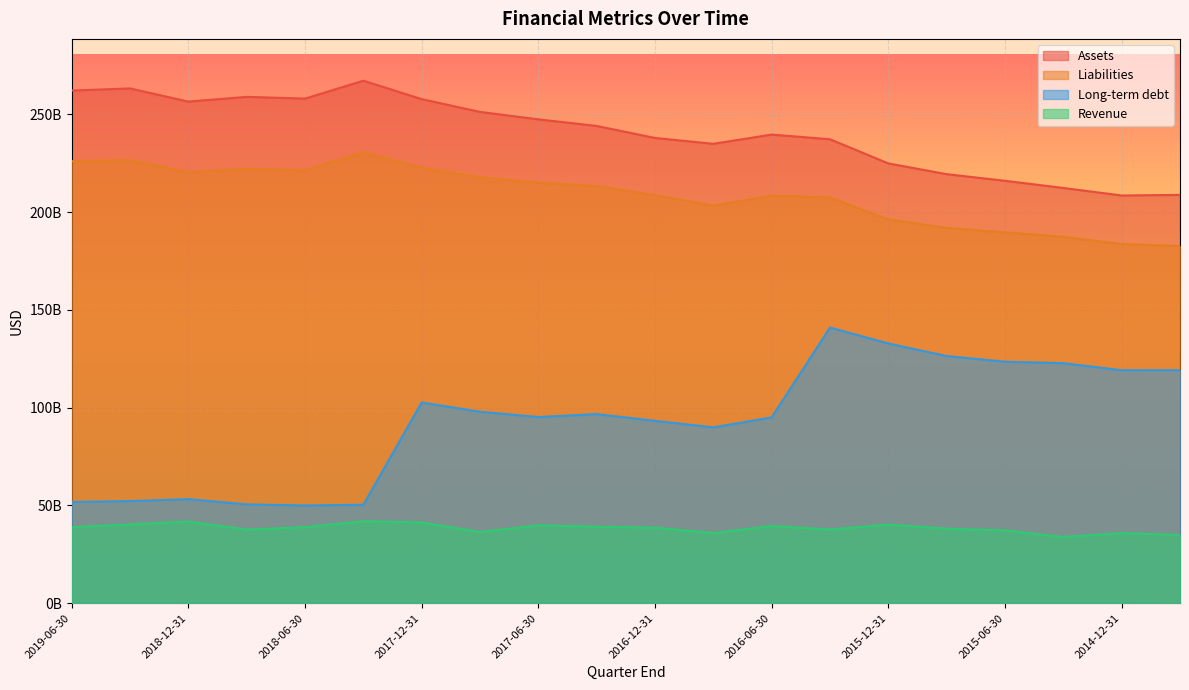

Reading right to left, transcribe all the data shown in this chart.

Assets: 208835000000	208527000000	212374000000	216045000000	219431000000	224925000000	237288000000	239678000000	234963000000	237951000000	244094000000	247469000000	251273000000	257808000000	267230000000	258079000000	258966000000	256540000000	263281000000	262184000000
Liabilities: 182670000000	183695000000	187400000000	189690000000	191947000000	196268000000	207572000000	208429000000	203368000000	208668000000	213356000000	215110000000	217913000000	222792000000	230696000000	221511000000	222248000000	220474000000	226712000000	226048000000
Long-term debt: 119193000000	119171000000	122776000000	123526000000	126425000000	132854000000	140995000000	95053000000	89951000000	93301000000	96720000000	95236000000	97938000000	102666000000	50366000000	50012000000	50564000000	53269000000	52248000000	51791000000
Revenue: 34920000000	35870000000	33900000000	37263000000	38144000000	40251000000	37718000000	39485000000	35943000000	38654000000	39146000000	39853000000	36451000000	41326000000	41959000000	38920000000	37666000000	41793000000	40342000000	38853000000